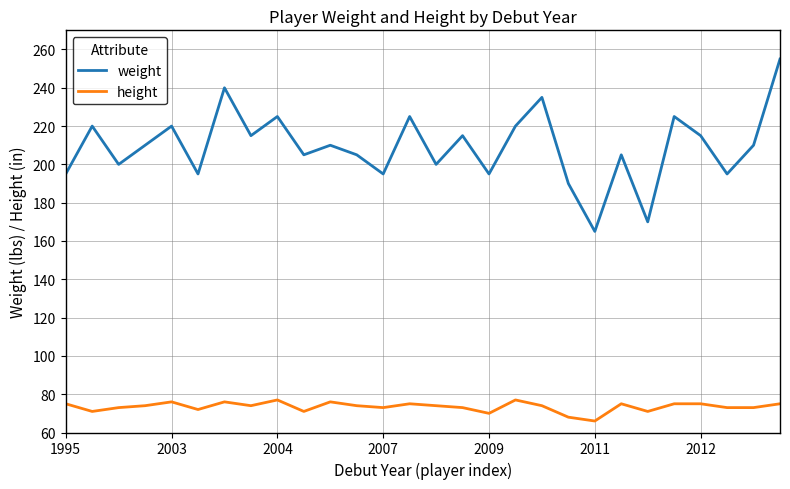

Which series has the widest spread of values?

weight